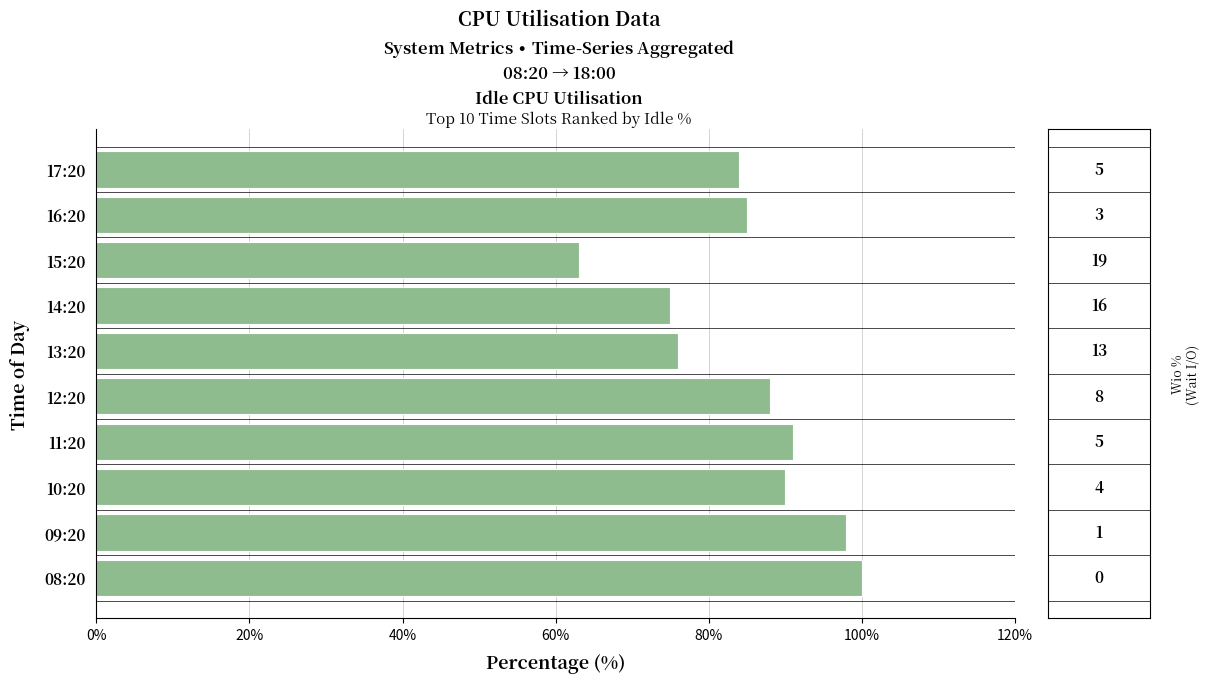

Count the number of categories in the chart.

10